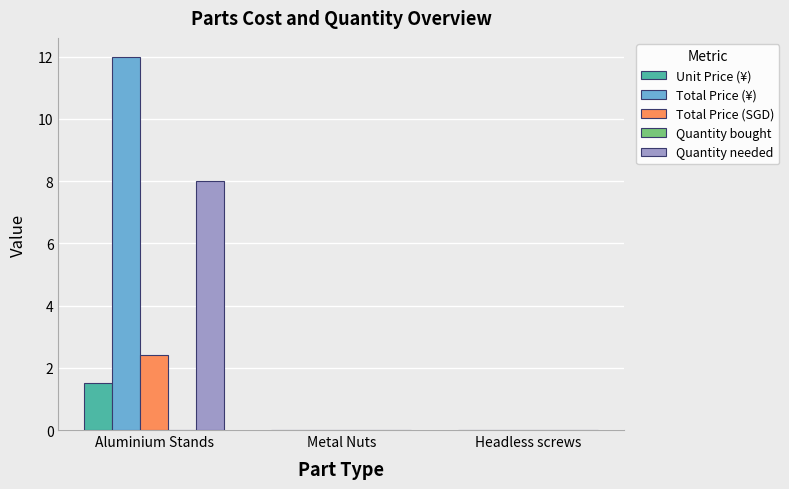

The Total Price (SGD) series shows 0.0 at Metal Nuts. True or false?

True